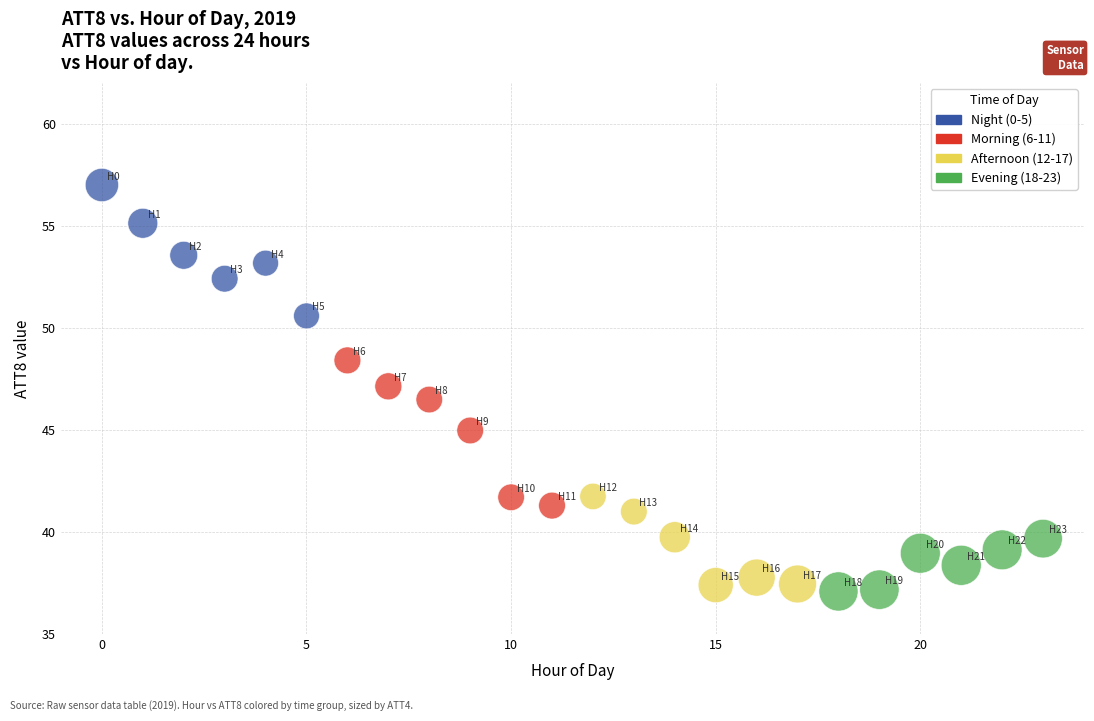

Which series reaches the minimum Y coordinate?

Evening (18-23)